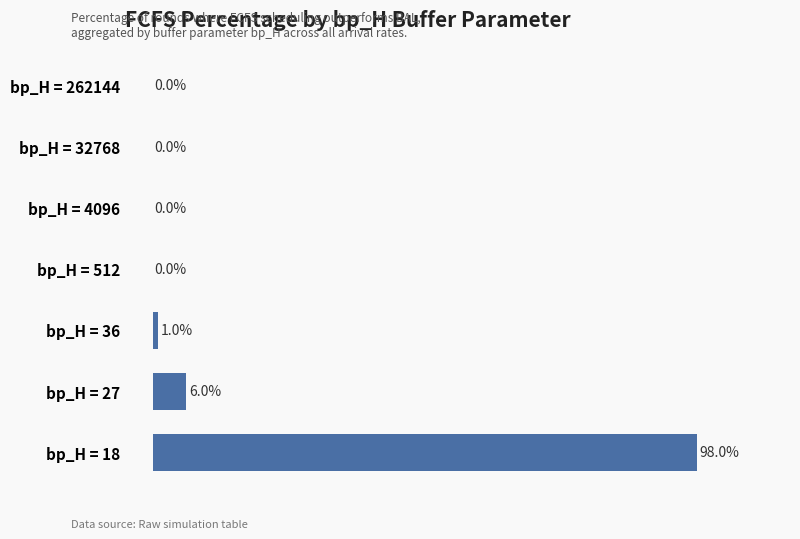

Which category has the highest value across all series?

bp_H = 18